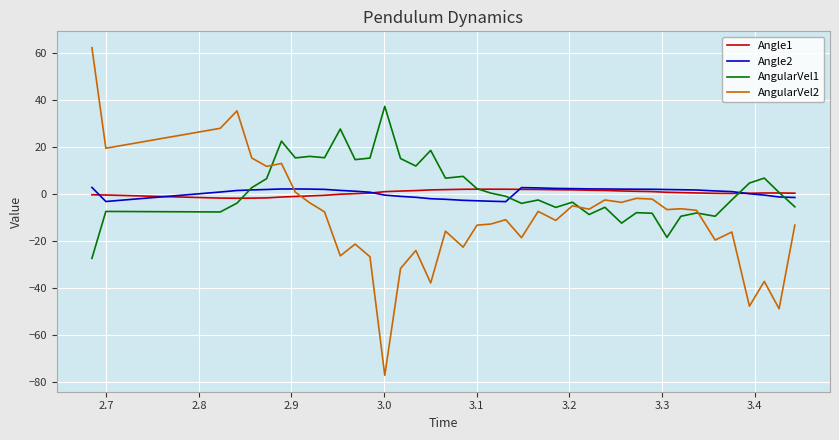

Which series has the widest spread of values?

AngularVel2